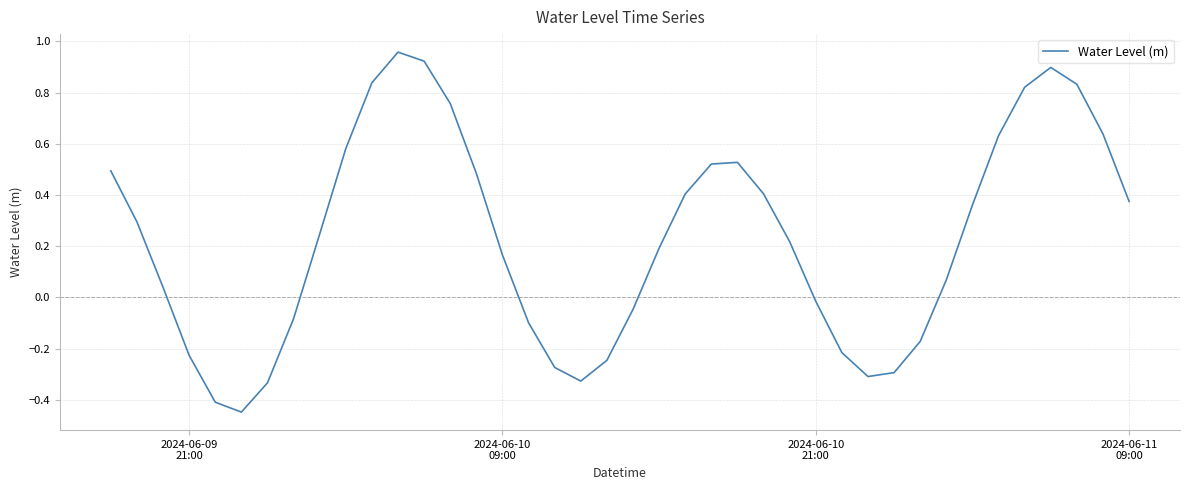

How many positive values are there?

25